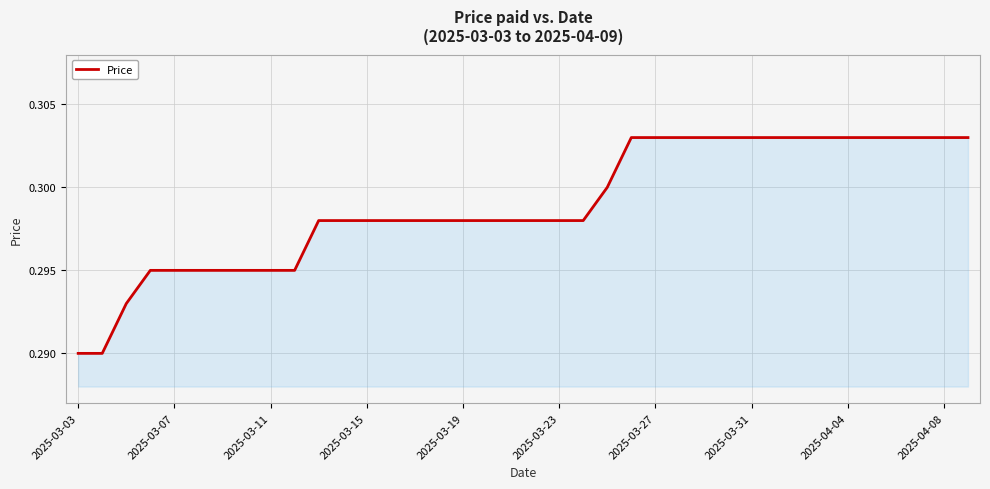

Is this an area chart (filled region under the line)?

Yes